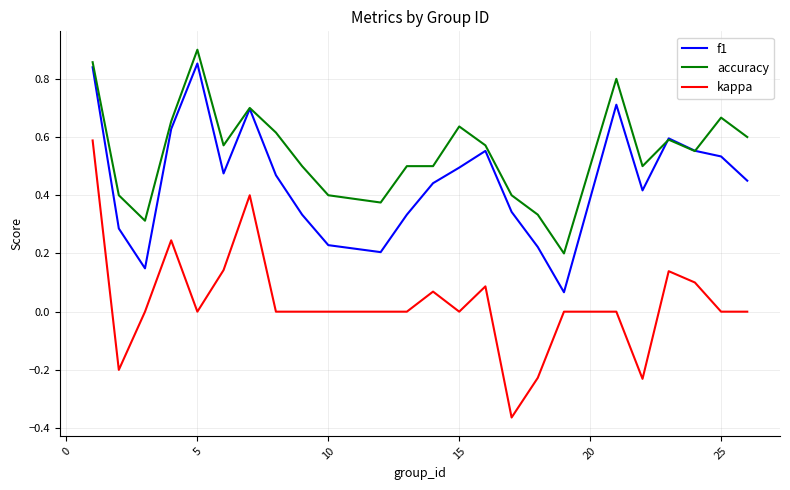

List the series in order of their overall mean, highest first.

accuracy, f1, kappa